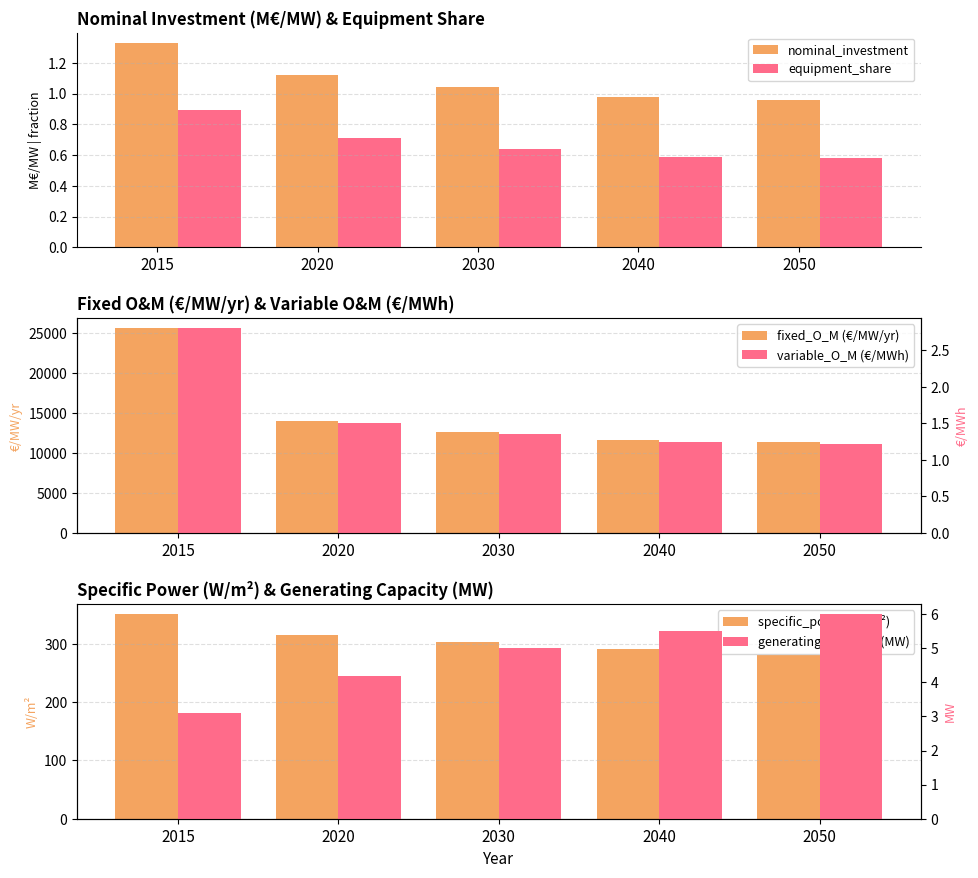

How many data points in generating_capacity (MW) are above 5?

2